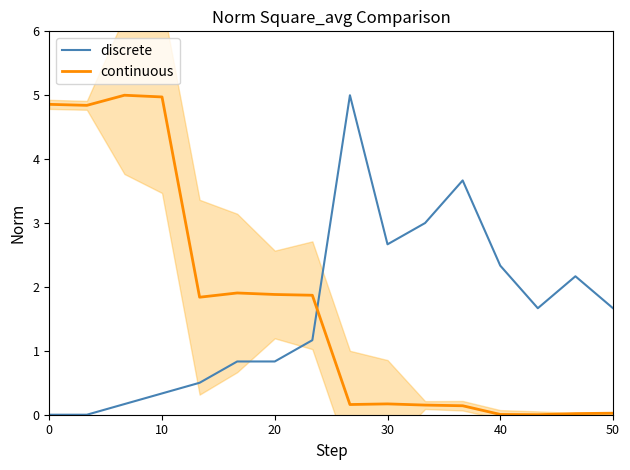

Is it true that continuous equals 0.0 at 50?

True